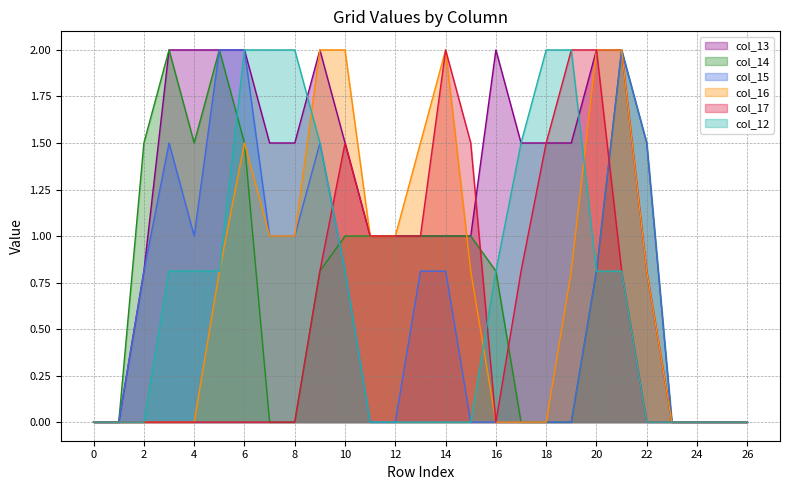

Rank the categories by col_13 value from lowest to highest.

0, 1, 23, 24, 25, 26, 2, 22, 11, 12, 13, 14, 15, 7, 8, 10, 17, 18, 19, 3, 4, 5, 6, 9, 16, 20, 21